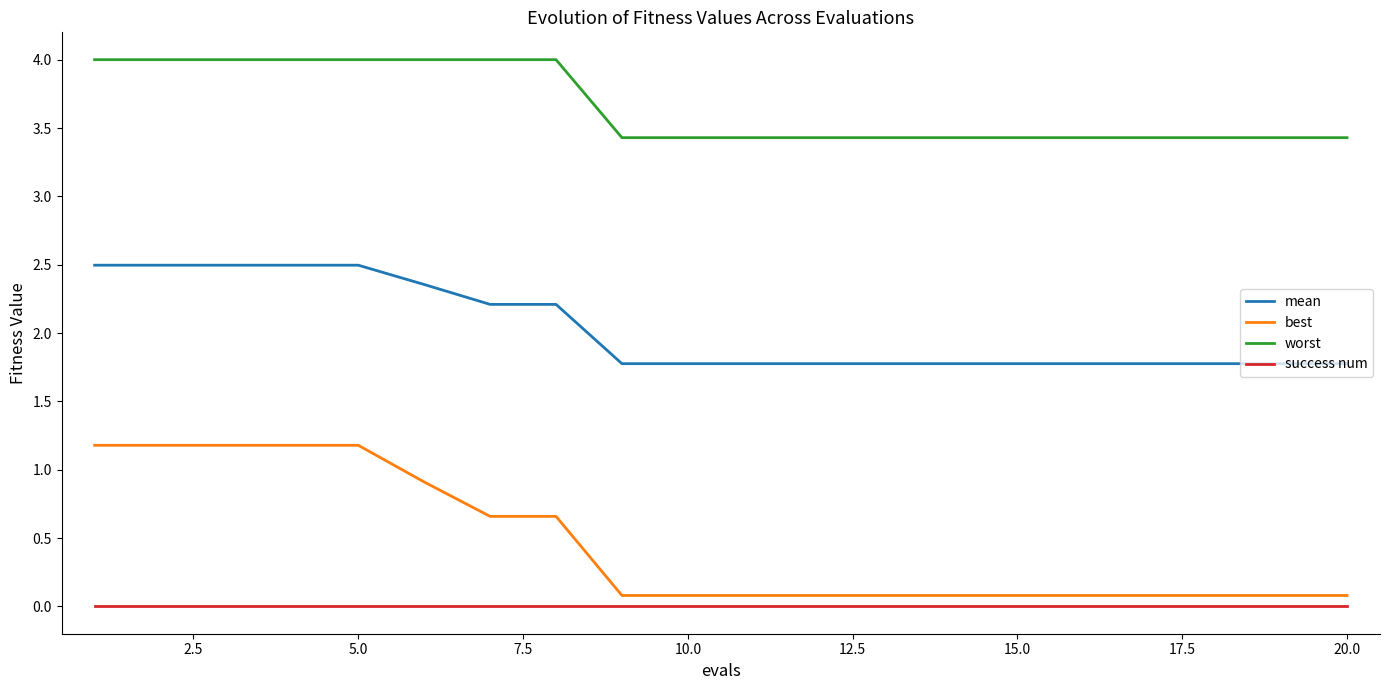

Which series has the widest spread of values?

best